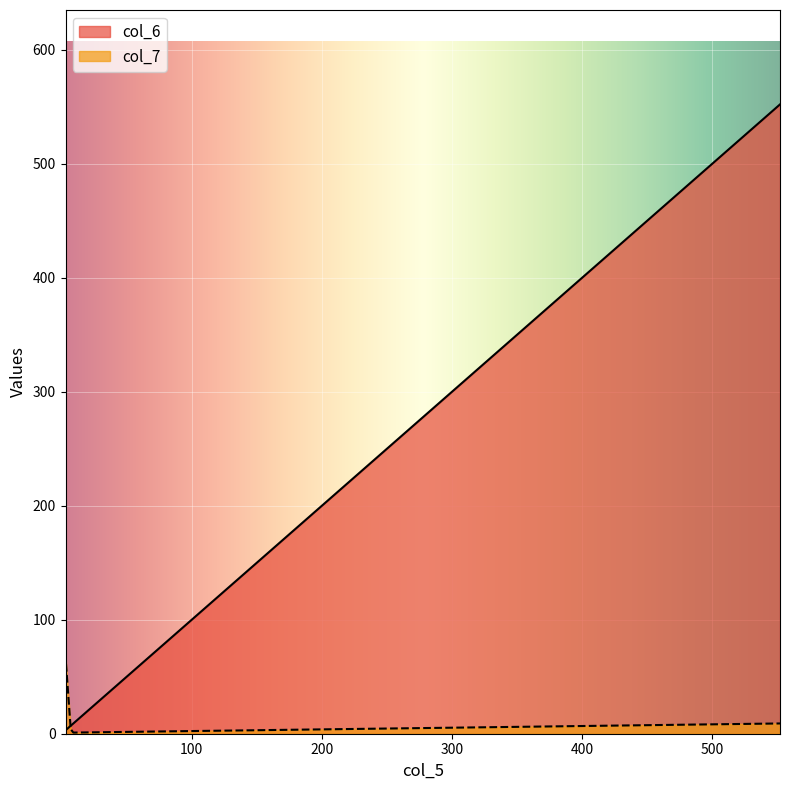

What position from the left is 552?

4